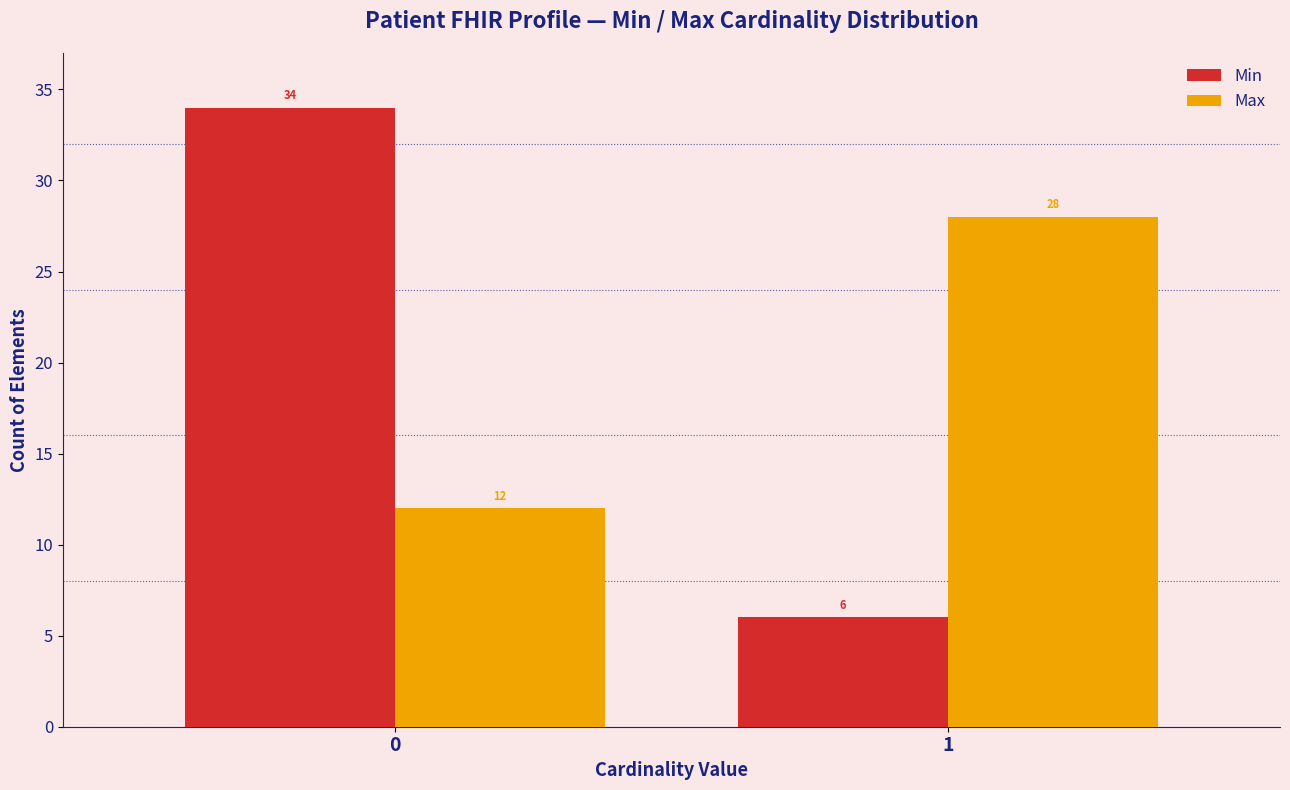

Reading left to right, list all the values displayed in this chart.

Min: 0=34	1=6
Max: 0=12	1=28